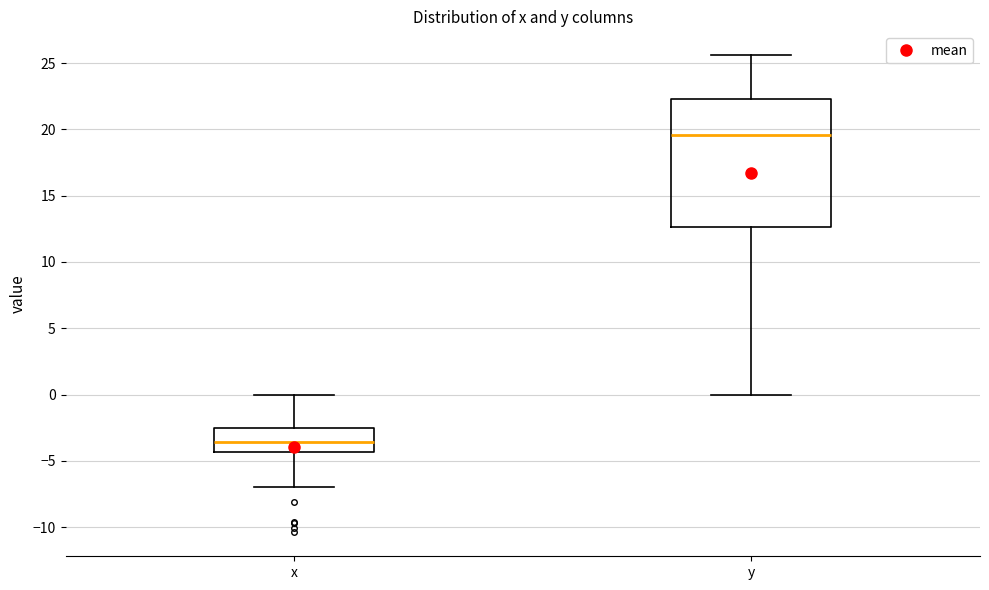

Reading left to right, transcribe this box plot: for each box, give where its median line is, the range the box spans, and where its two whiskers end, as read against the y-axis. The values are not printed on the chart, so give them approximately, as read against the axis.

x: median -3.5, box -4.5 to -2.5, whiskers -7.0 to 0.0
y: median 19.5, box 12.5 to 22.5, whiskers 0.0 to 25.5